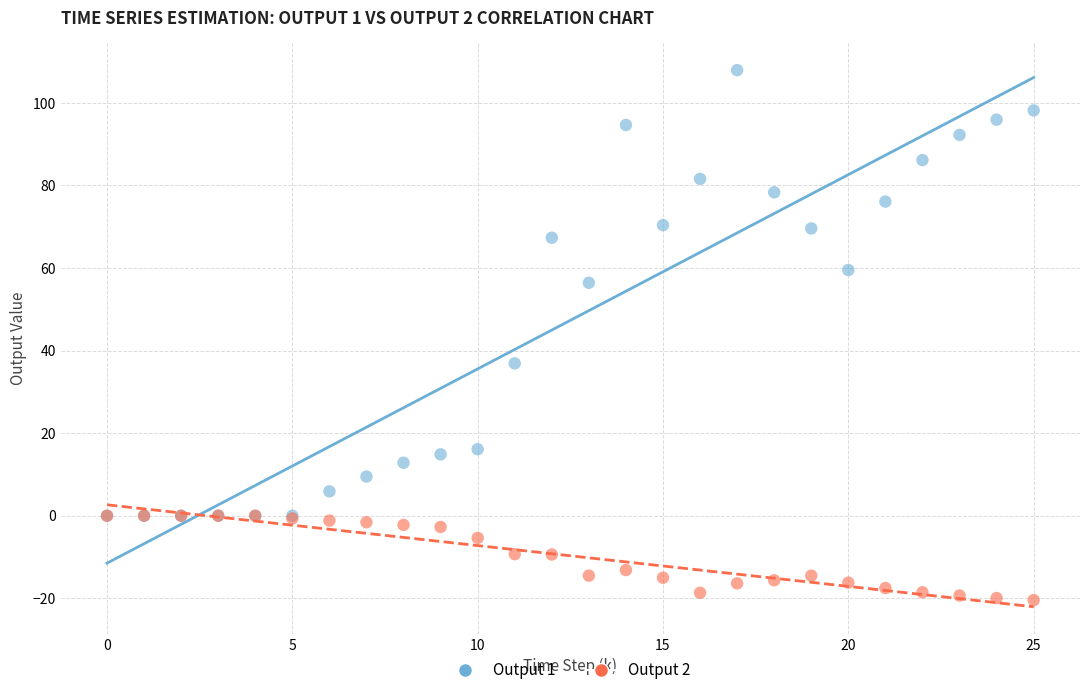

Which series has the widest spread of Y values?

Output 1